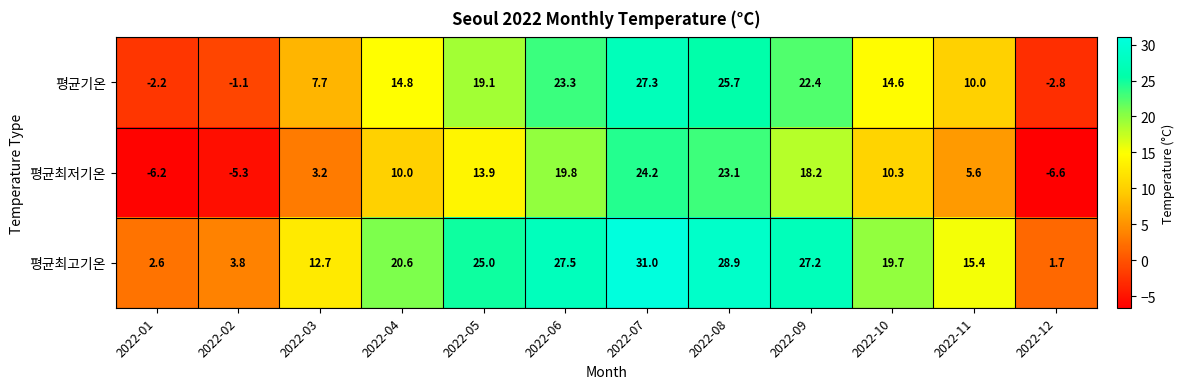

What is the difference between the 평균최고기온 values at 2022-12 and 2022-03?

11.0